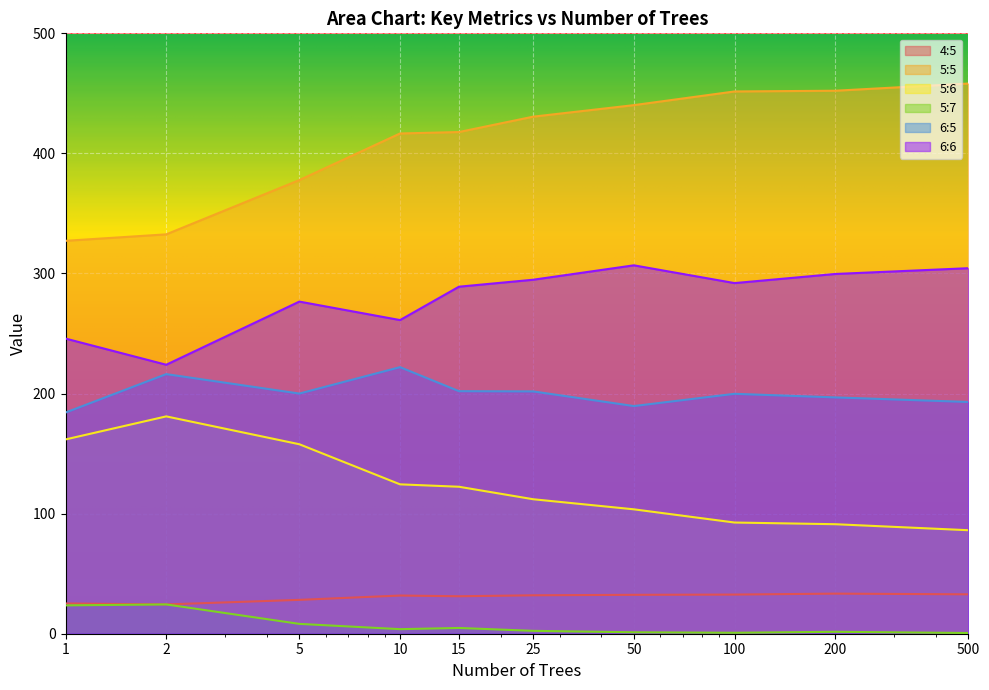

Between 15.0 and 100.0, which is larger?

100.0